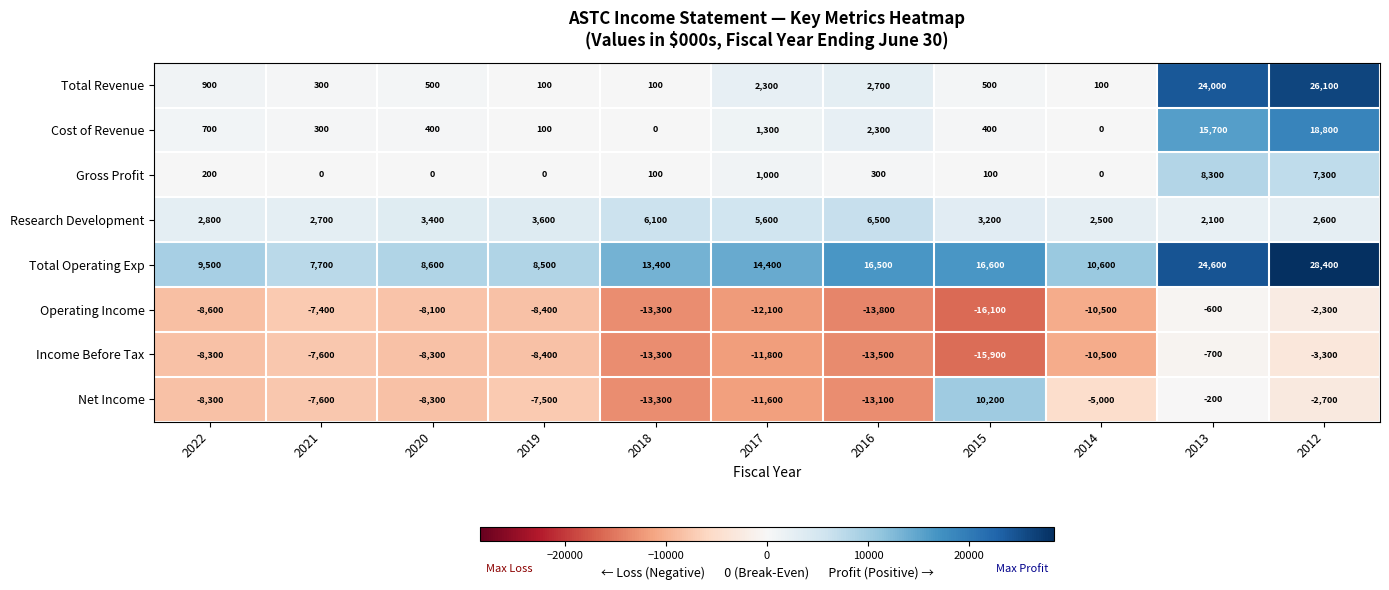

What is the average value of the Operating Income series?

-9200